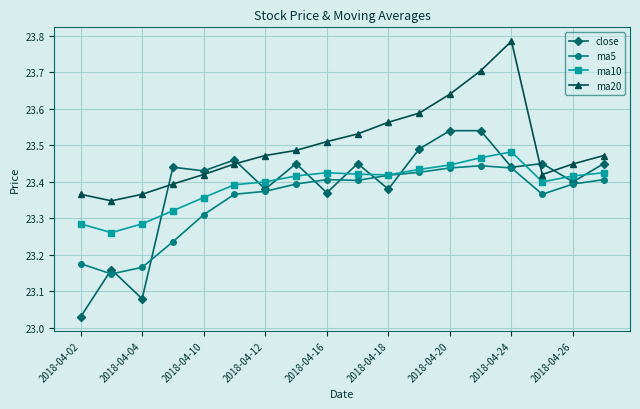

Which series has the largest total across all categories?

ma20